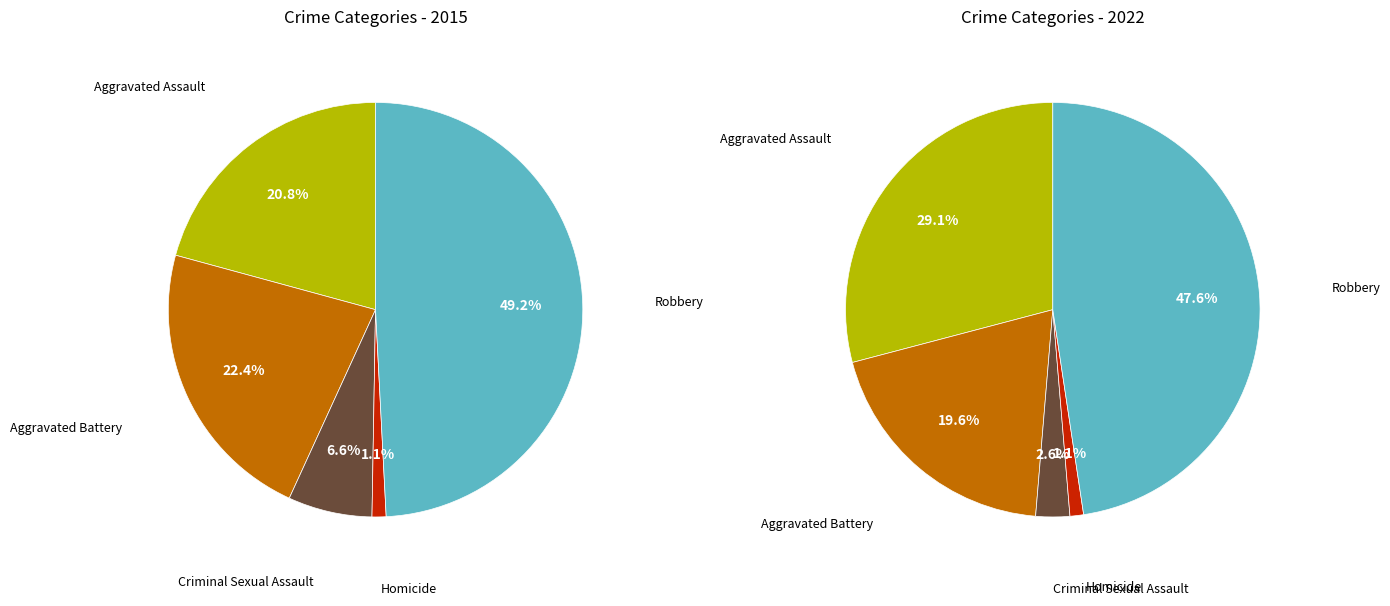

Is the sum of Homicide and Aggravated Assault greater than half?

No